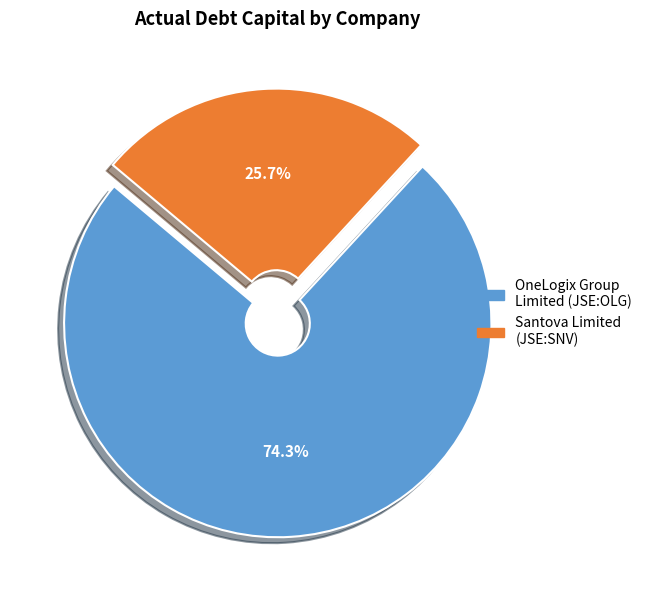

Is it true that OneLogix Group Limited (JSE:OLG) is 85% of the pie?

False